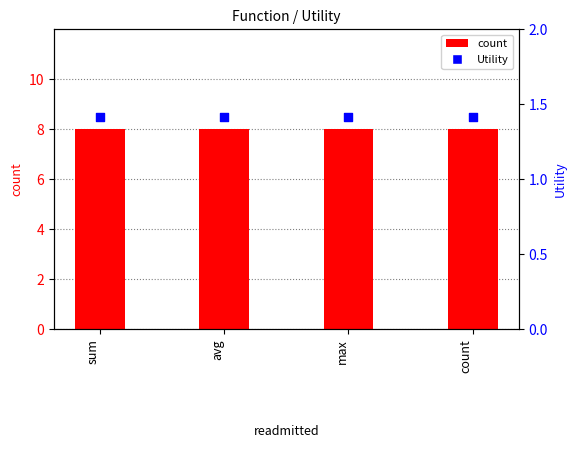

Is the value of count at count greater than the value of Utility at avg?

Yes